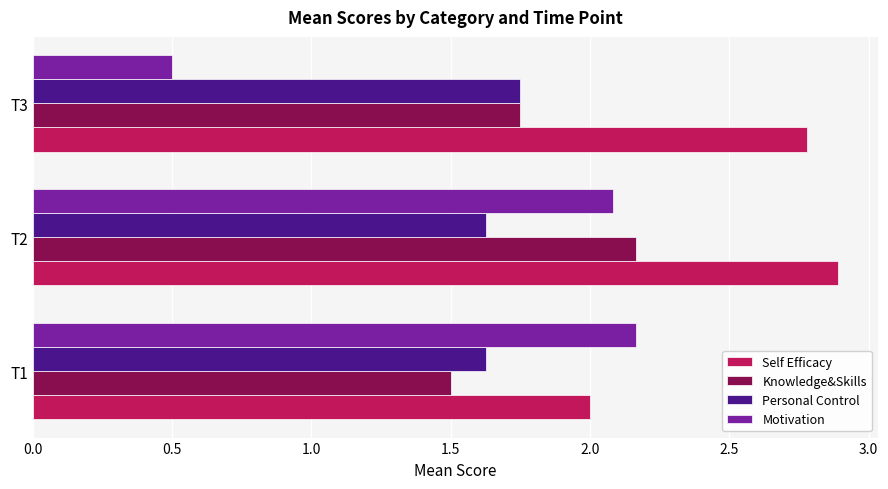

At how many categories does at least one series exceed 2?

3